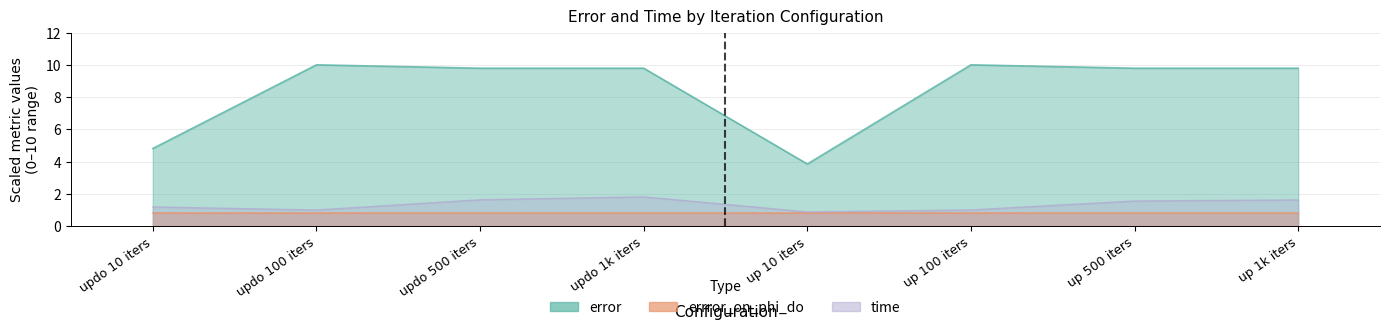

Which series has the largest total across all categories?

error